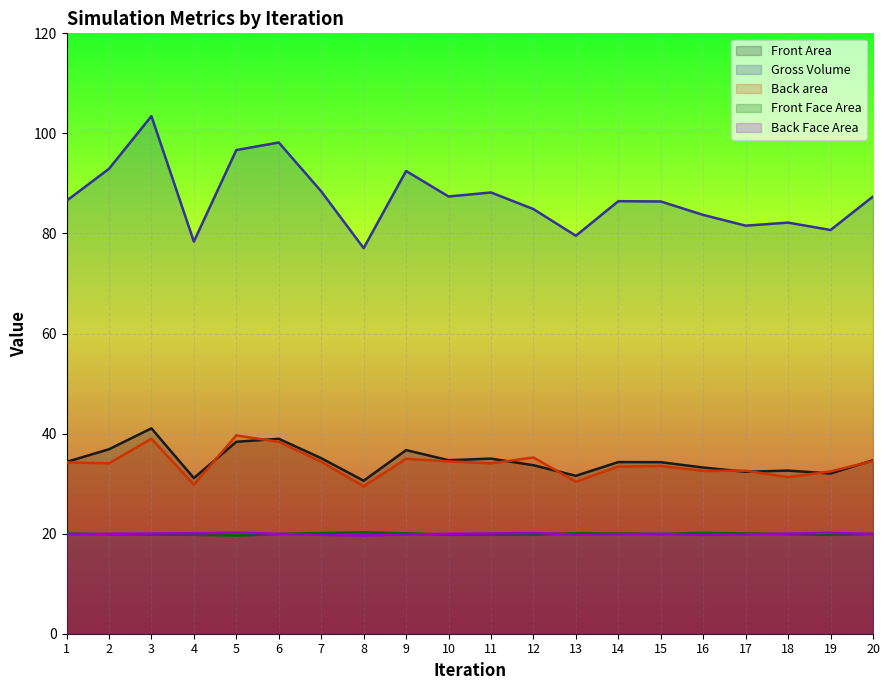

Which series changed the most between 3 and 12?

Gross Volume